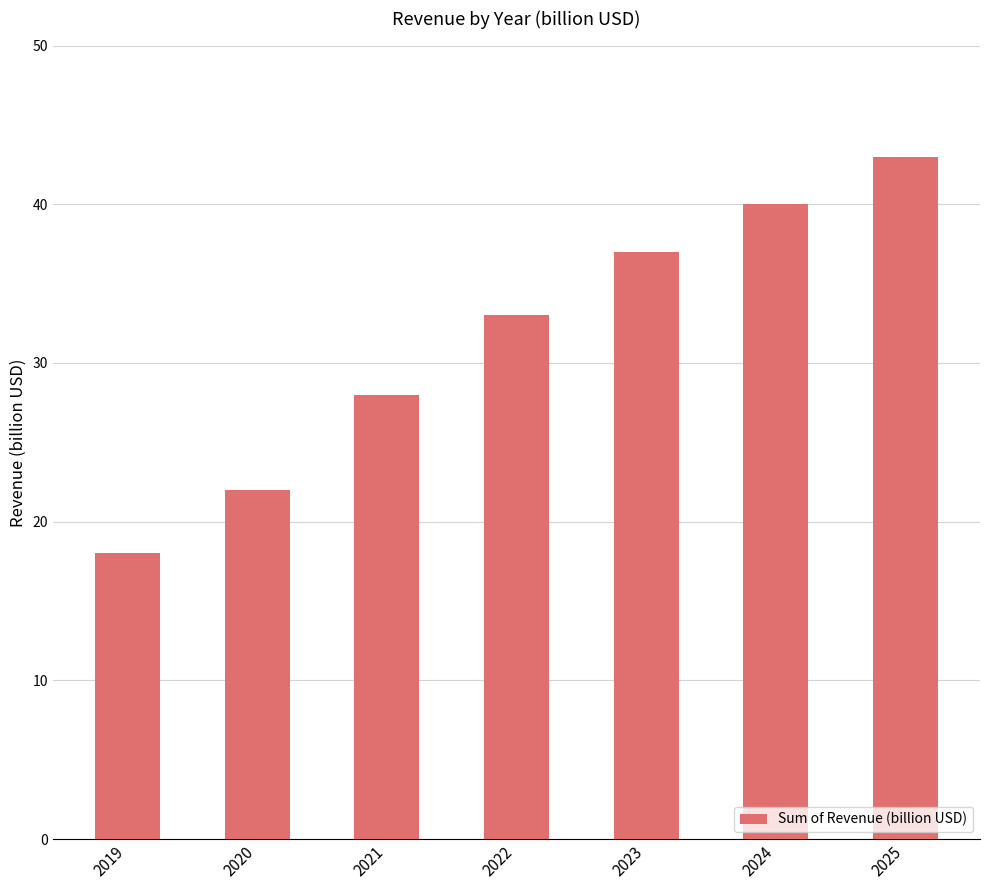

What is the sum of all values?

221